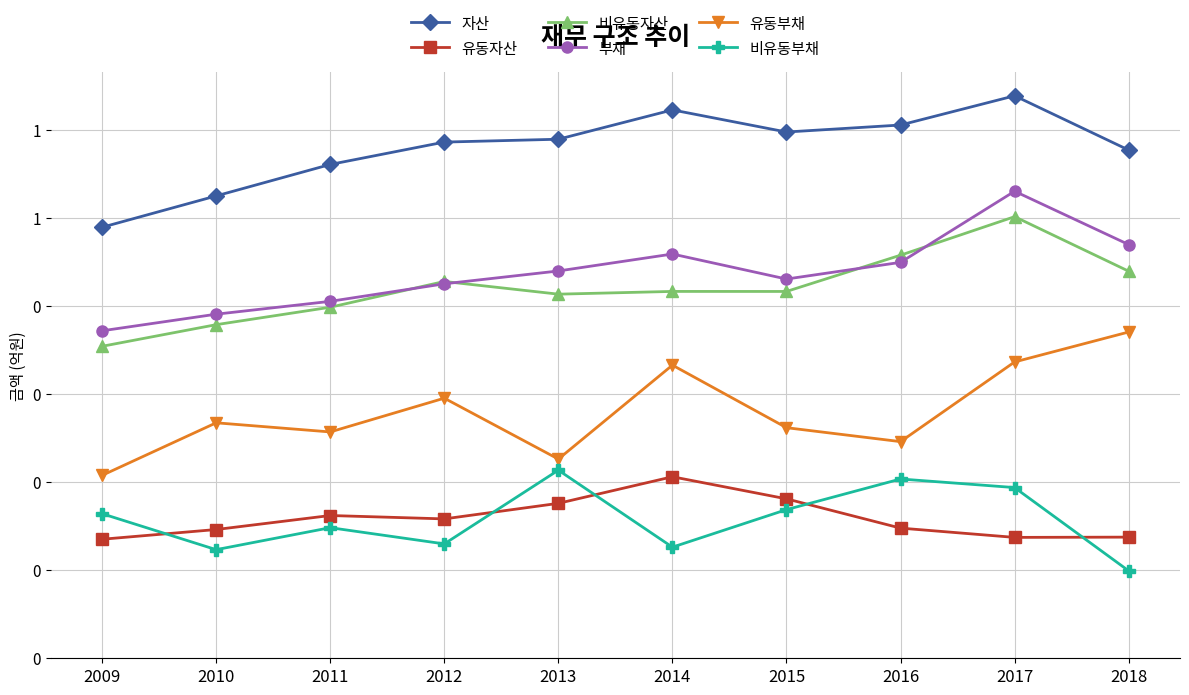

What is the spread (max minus min) of values at 2009?

0.7